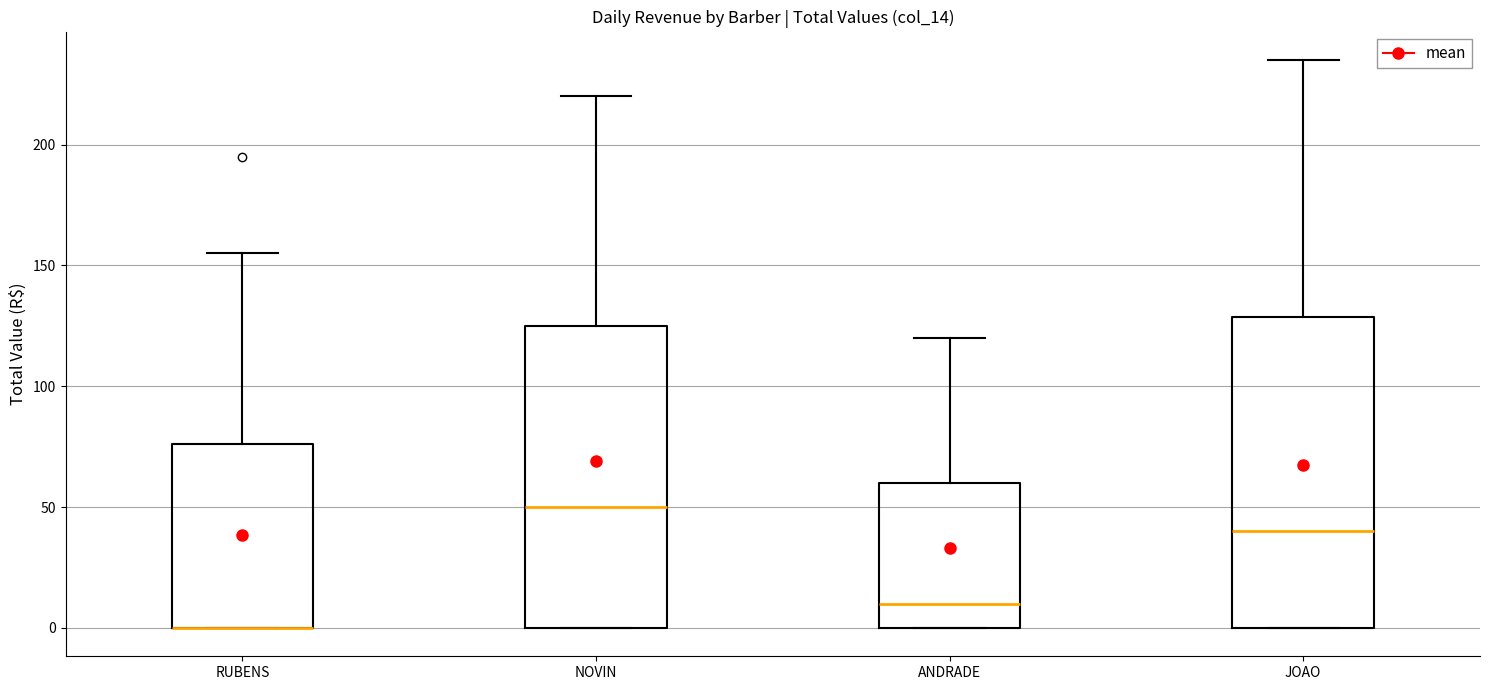

Where does the upper whisker of the box for RUBENS end on the y-axis? The values are not printed on the chart, so give them approximately, as read against the axis.

155